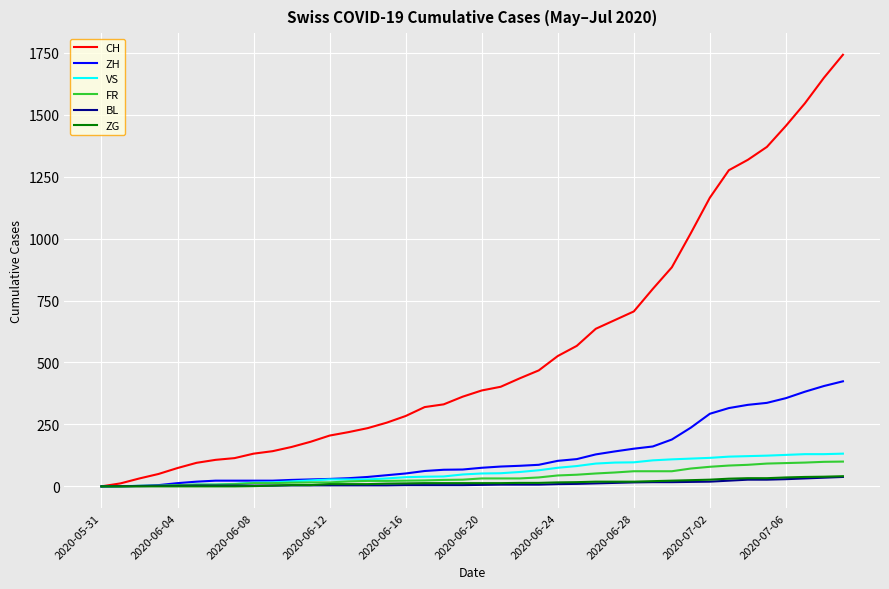

What is the maximum value shown in the chart?

1742